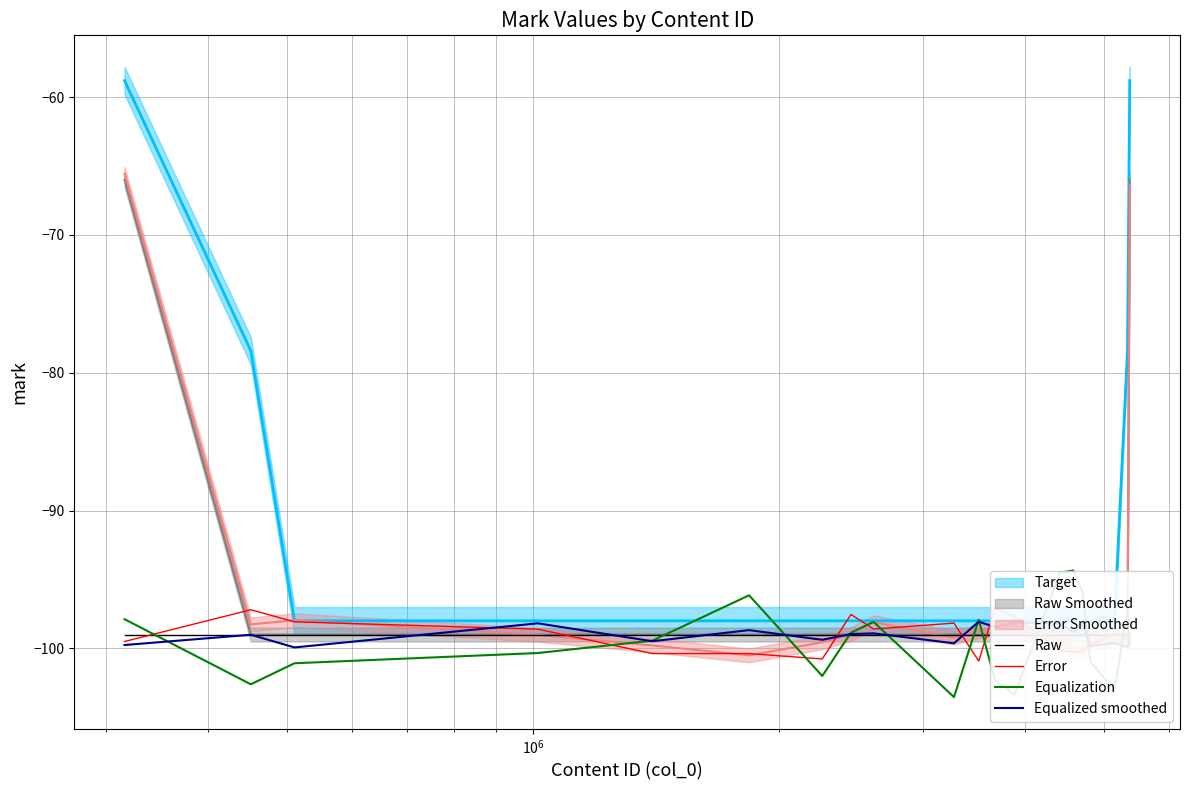

After their last crossing, which series has the higher values: Equalization or Raw?

Raw